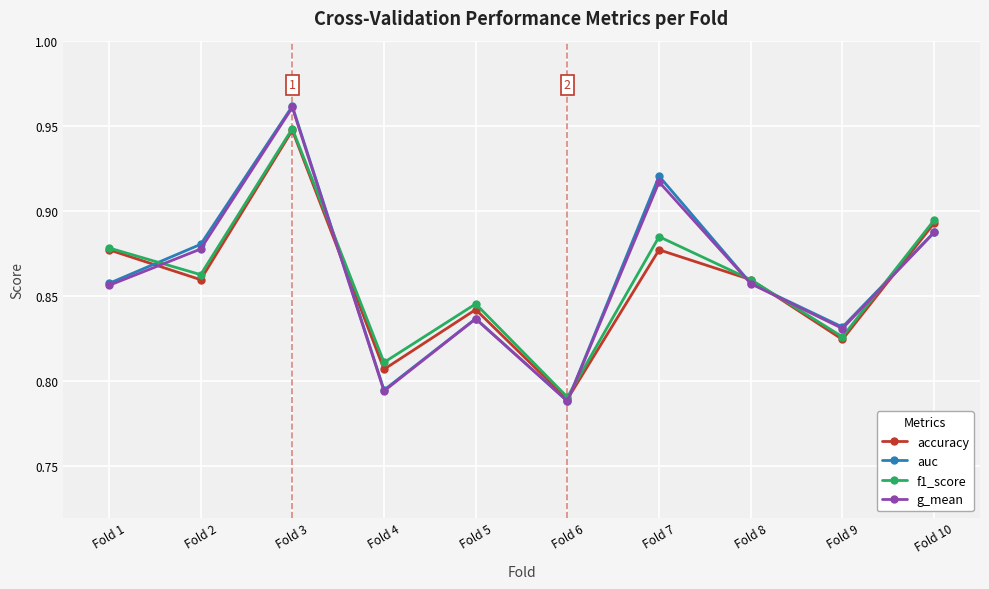

At which category is the sum across all series the highest?

Fold 3